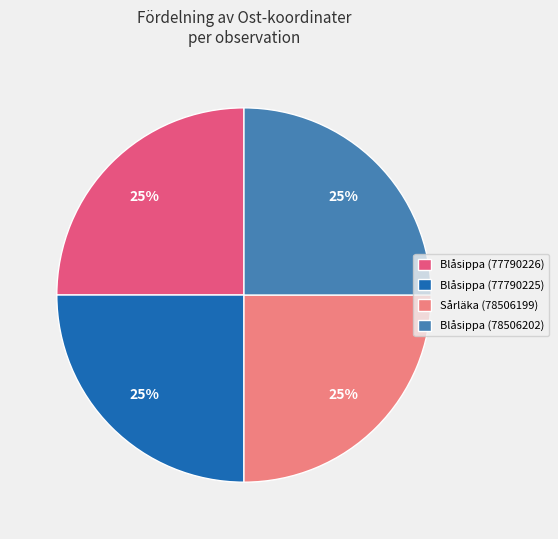

Count the number of slices in the pie.

4